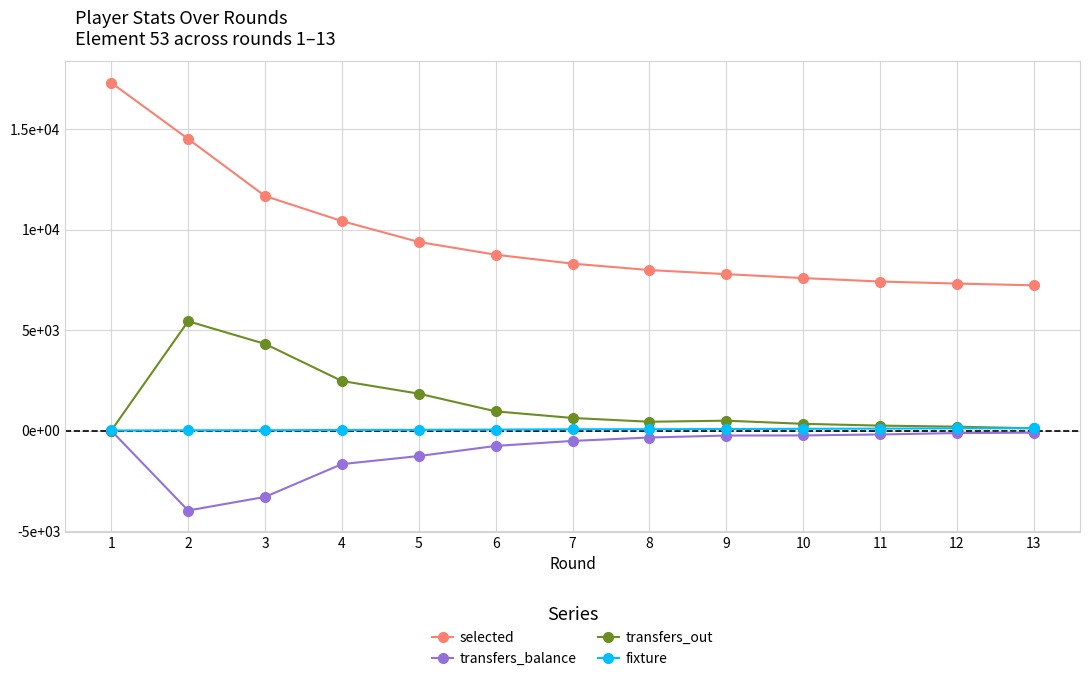

What is the minimum value shown in the chart?

-3976